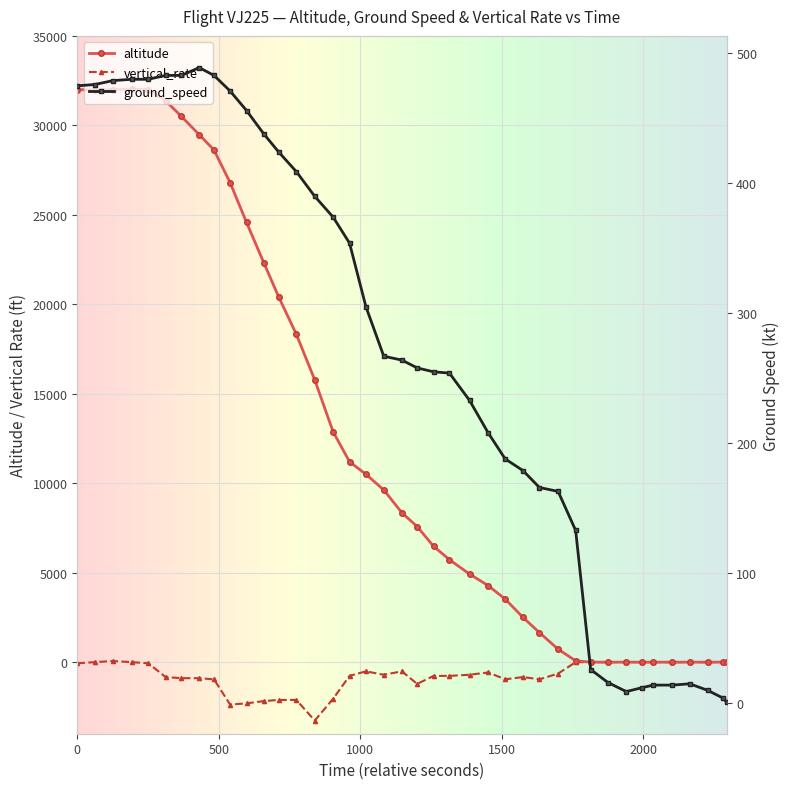

At how many categories does at least one series exceed 14093?

15